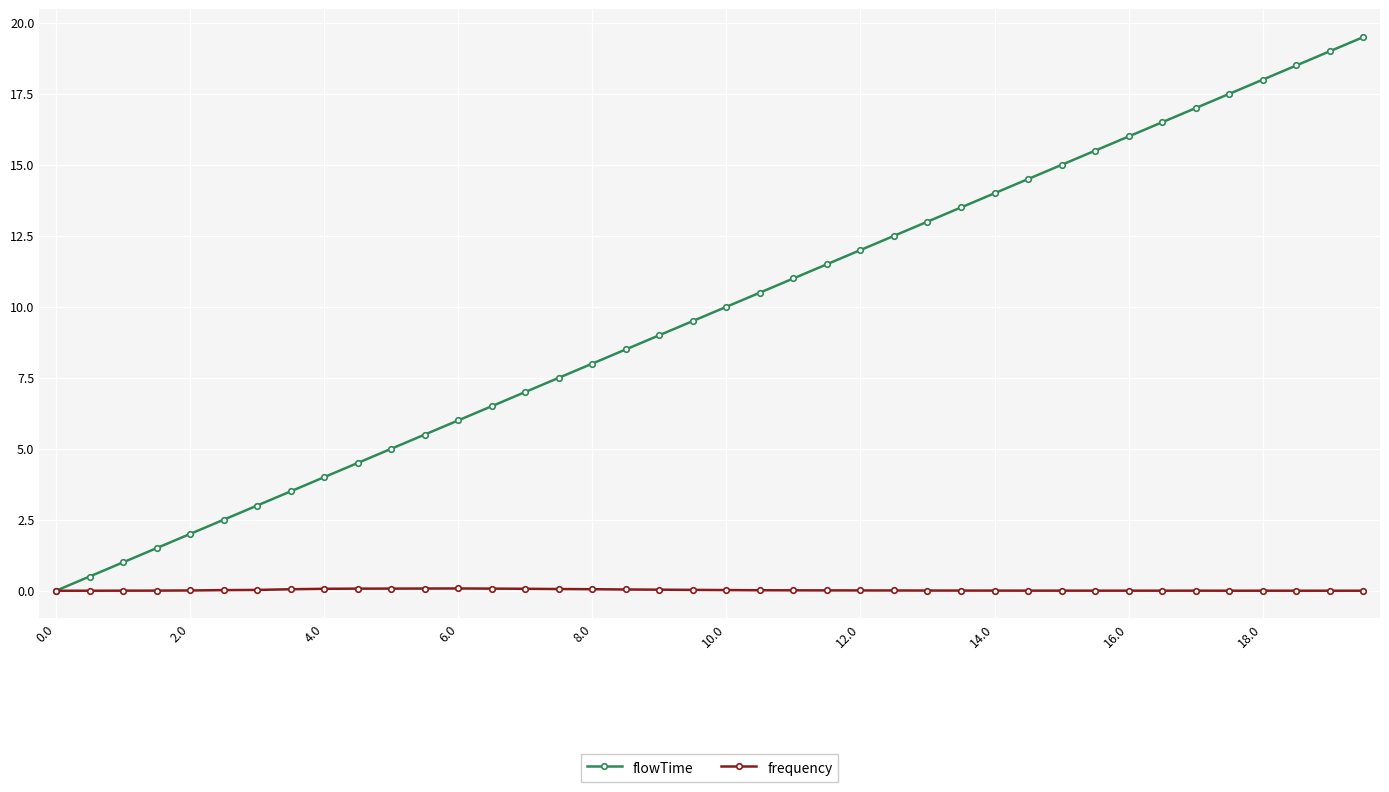

What is the difference between the maximum and second lowest values in the frequency series?

0.1